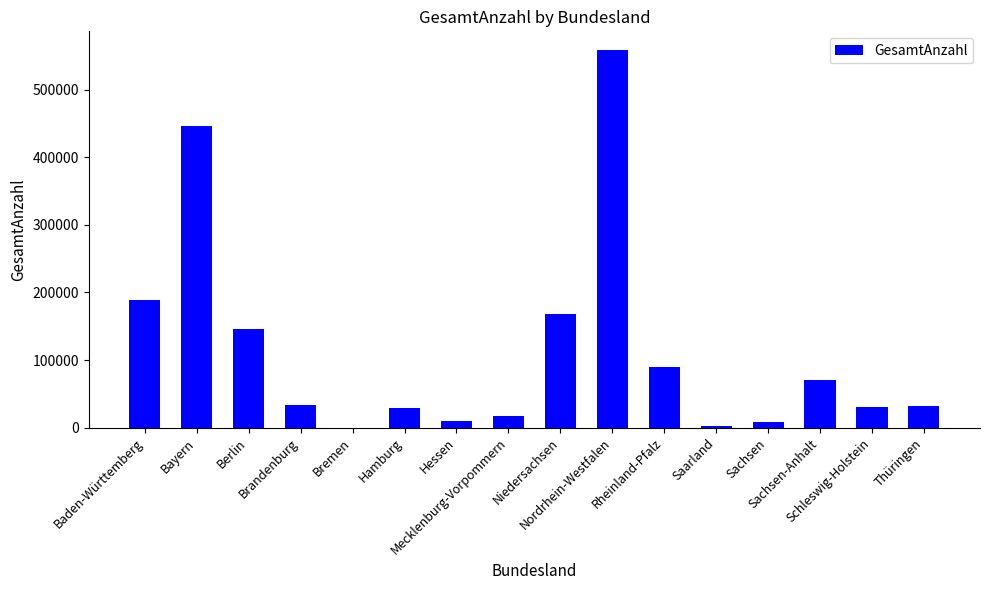

What is the greatest value displayed?

558345